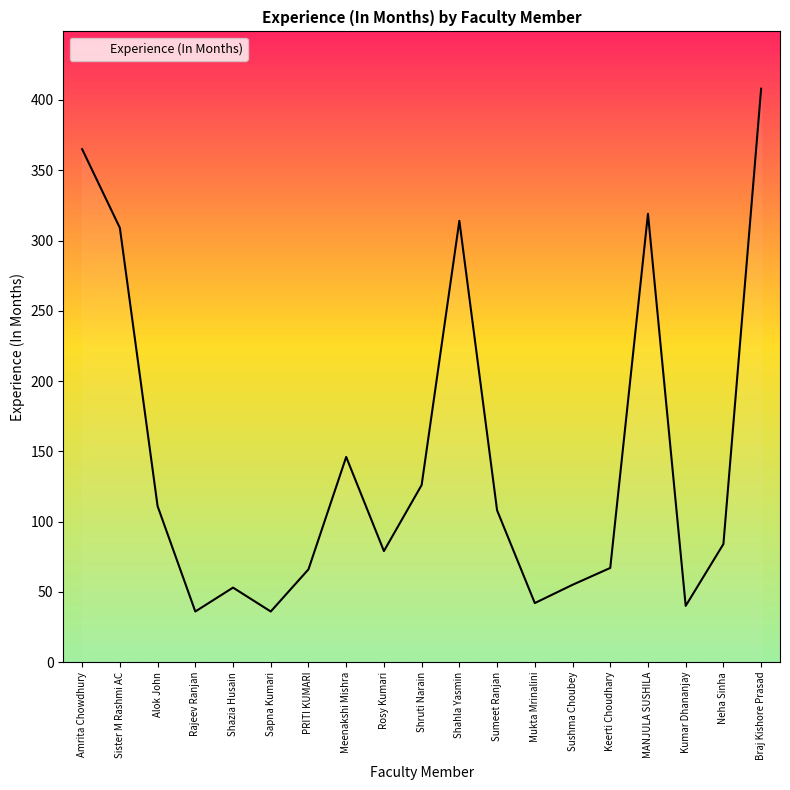

Does the chart have visible grid lines?

No